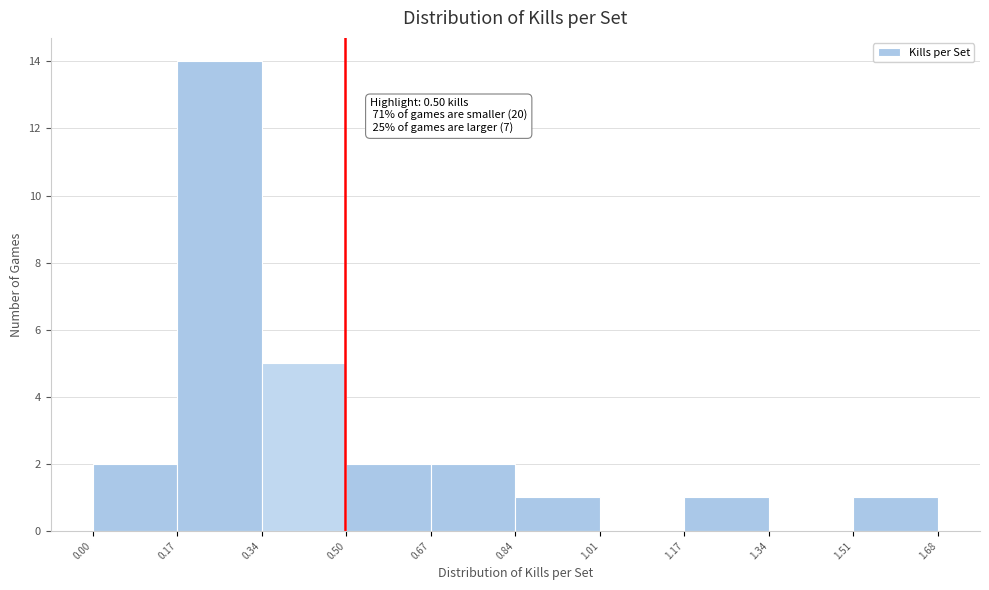

Over which range of the x-axis is the bar tallest?

0.17 to 0.34